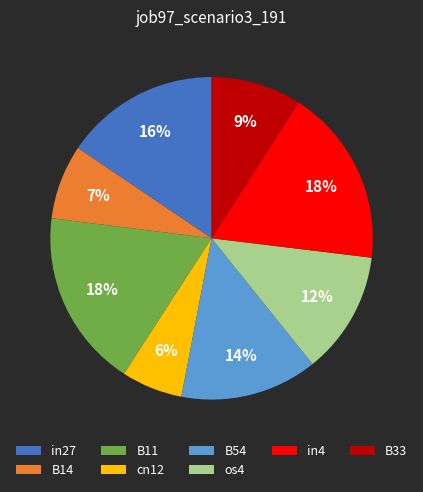

Between in27 and B33, which is larger?

in27